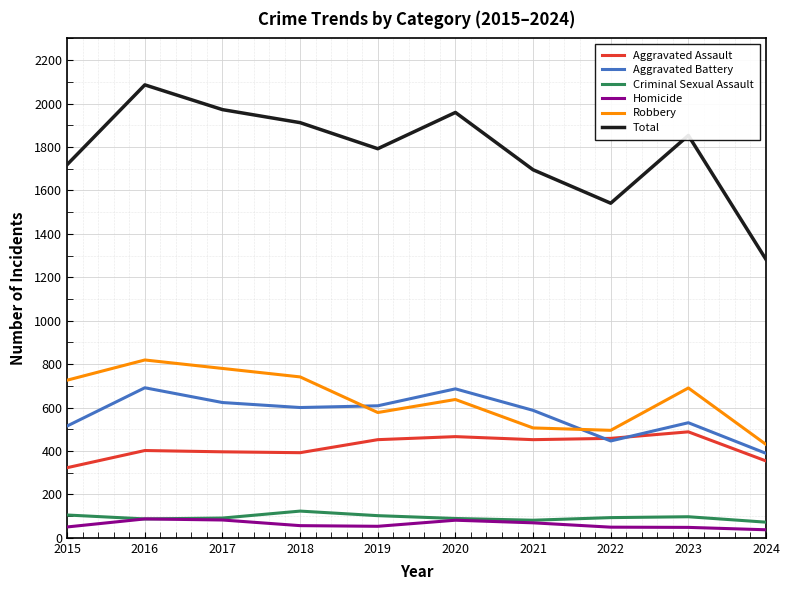

Read the Robbery value at 2022.

495